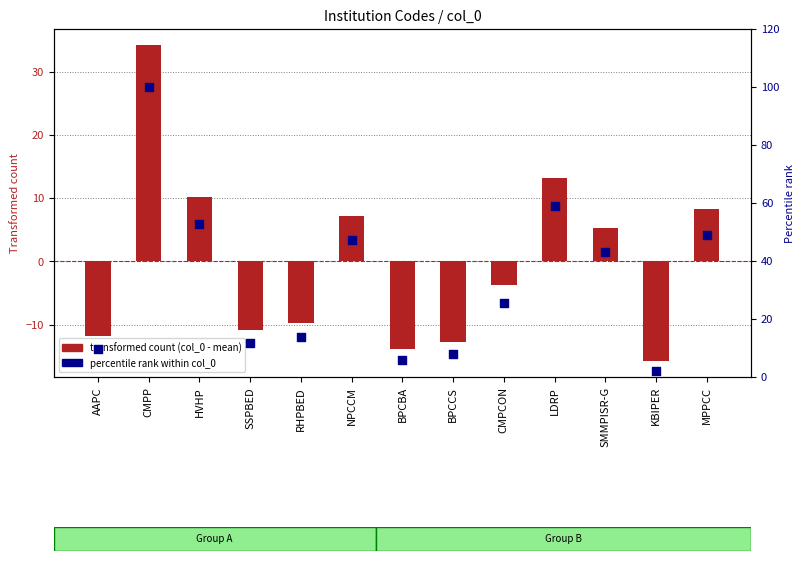

Is the value of percentile rank within col_0 at CMPP greater than the value of transformed count (col_0 - mean) at MPPCC?

Yes